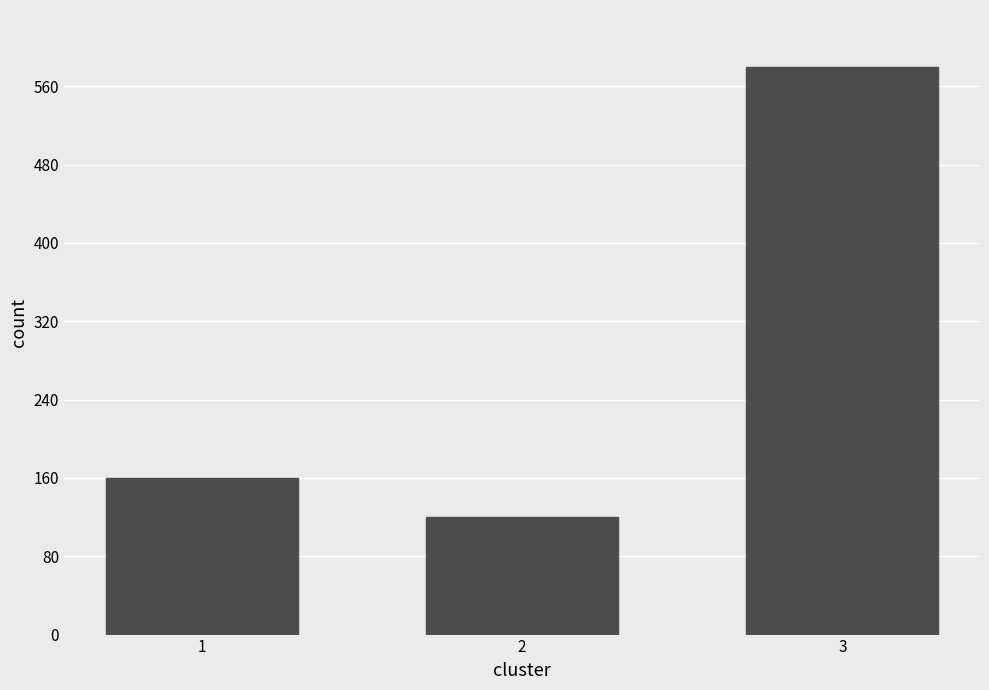

Reading left to right, what are all the values shown in this chart?

1=160	2=120	3=580